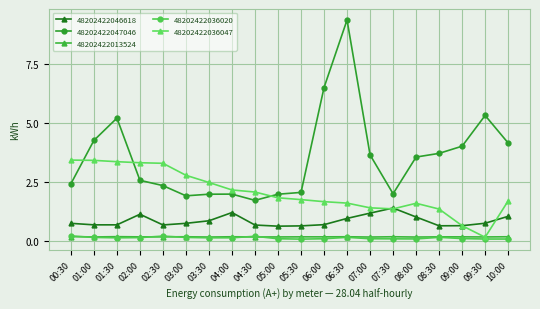

At which label does 48202422047046 reach its peak?

06:30